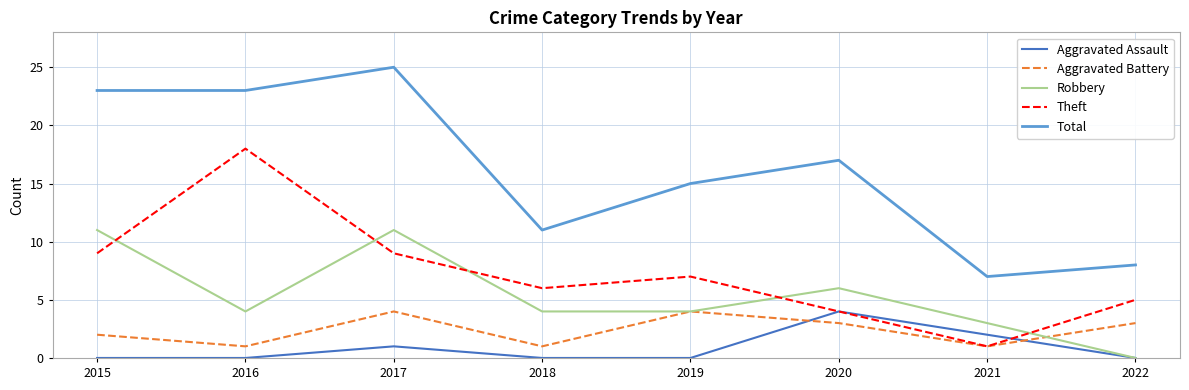

Is this an area chart (filled region under the line)?

No